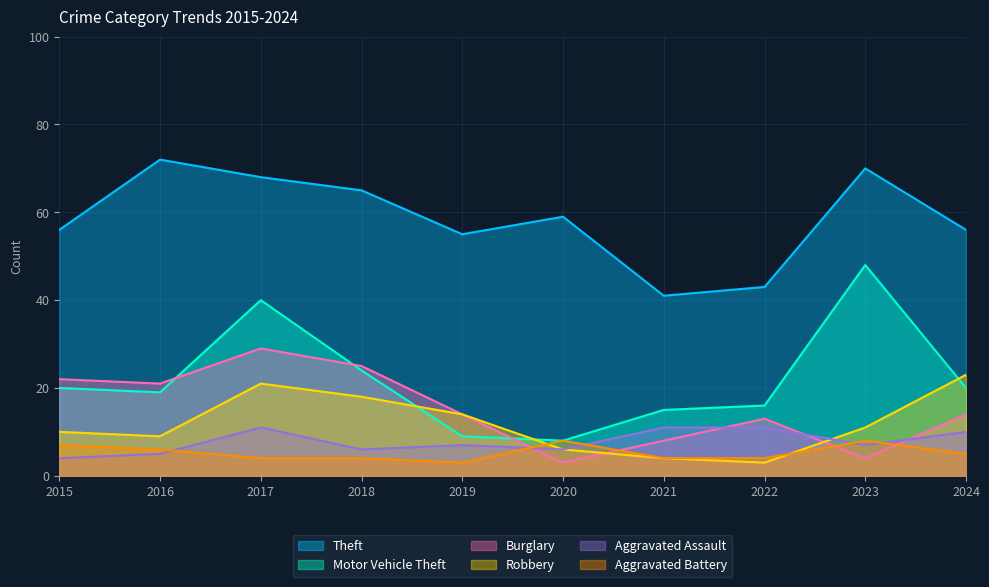

The Motor Vehicle Theft series shows 11 at 2022. True or false?

False